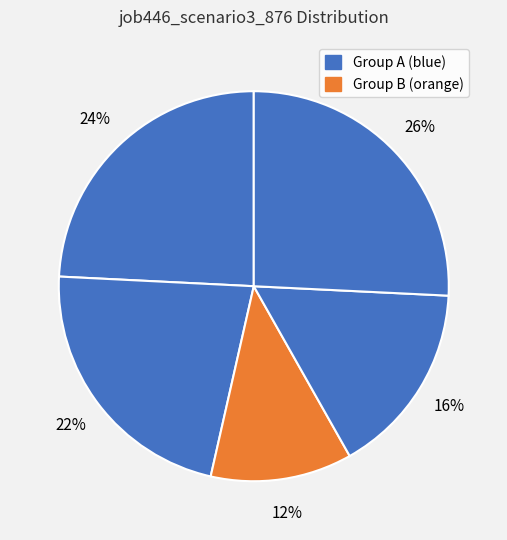

How many slices are in this pie chart?

5